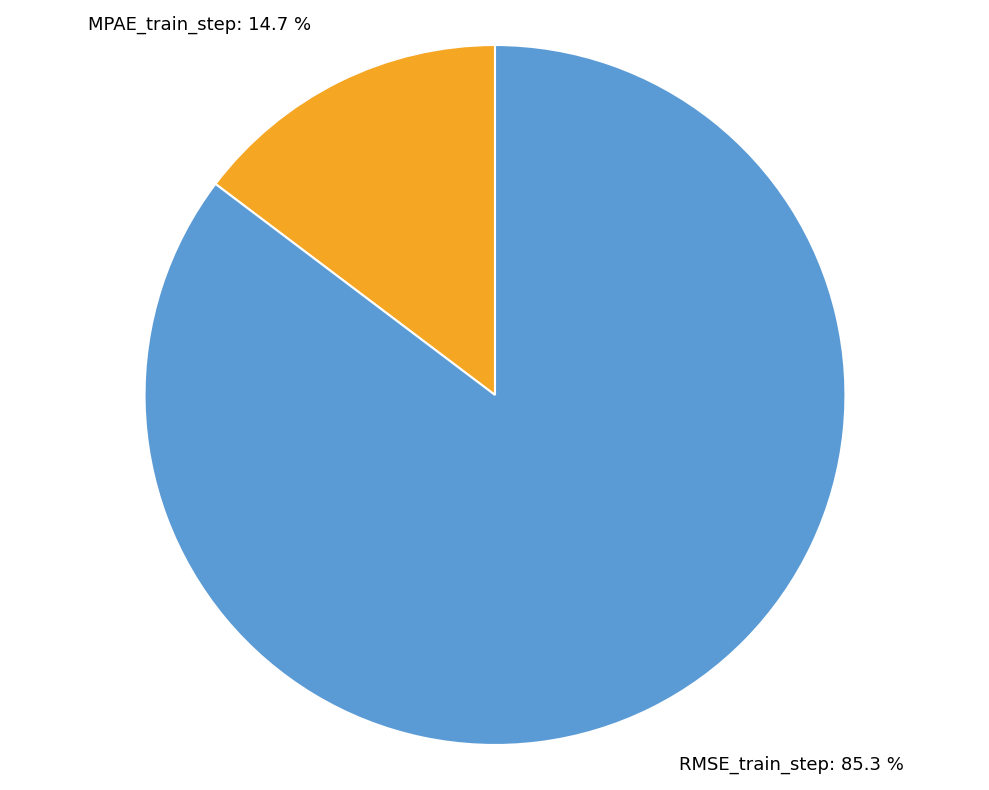

What percentage is NOT represented by MPAE_train_step?

85.3%